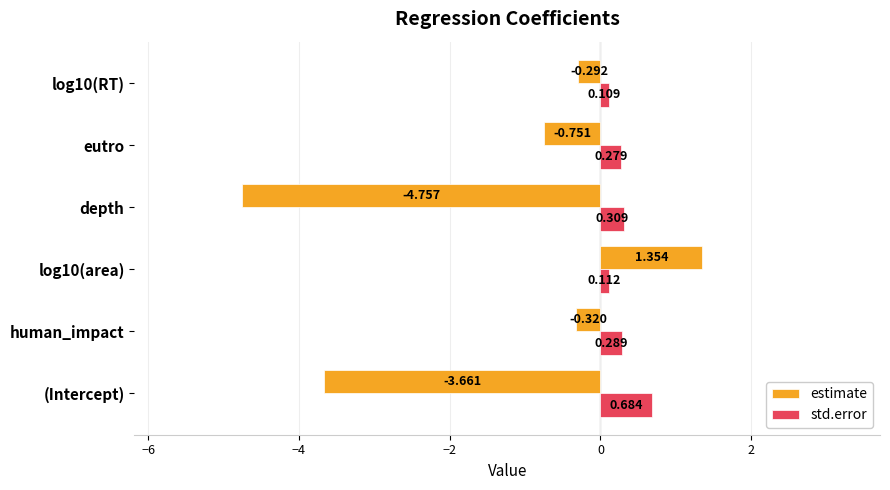

At which label is std.error closest to 0?

log10(RT)